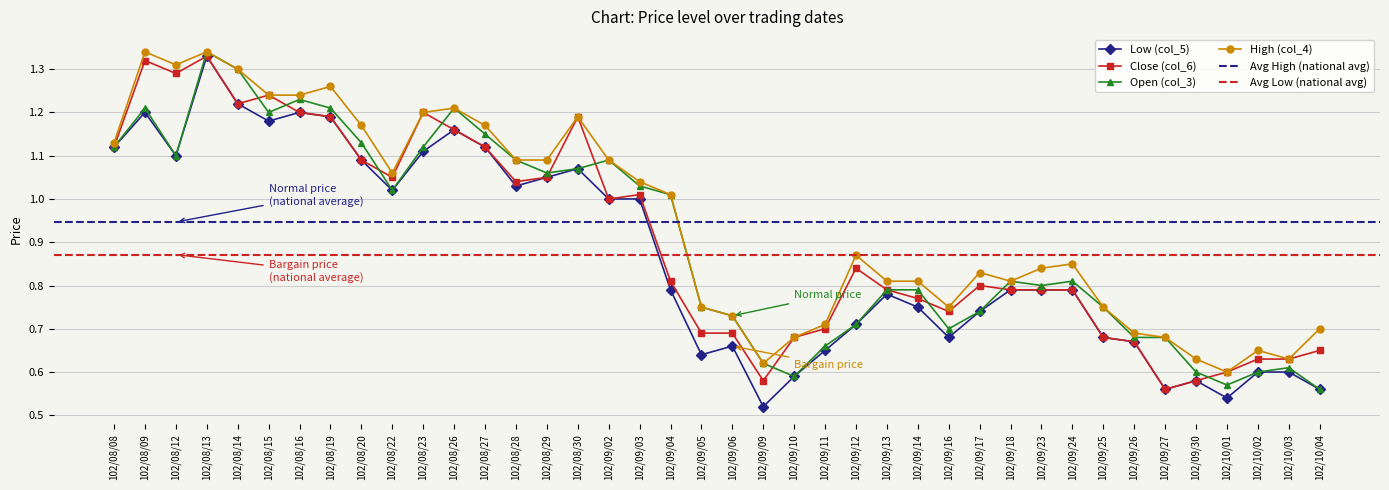

How many lines are shown in the chart?

4